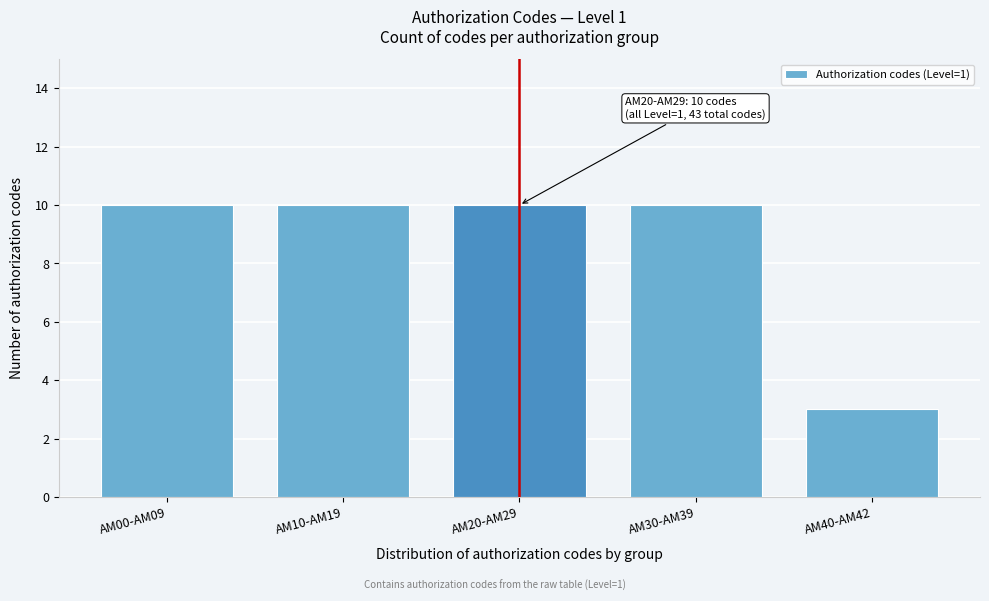

Reading left to right, list all the values displayed in this chart.

10	10	10	10	3